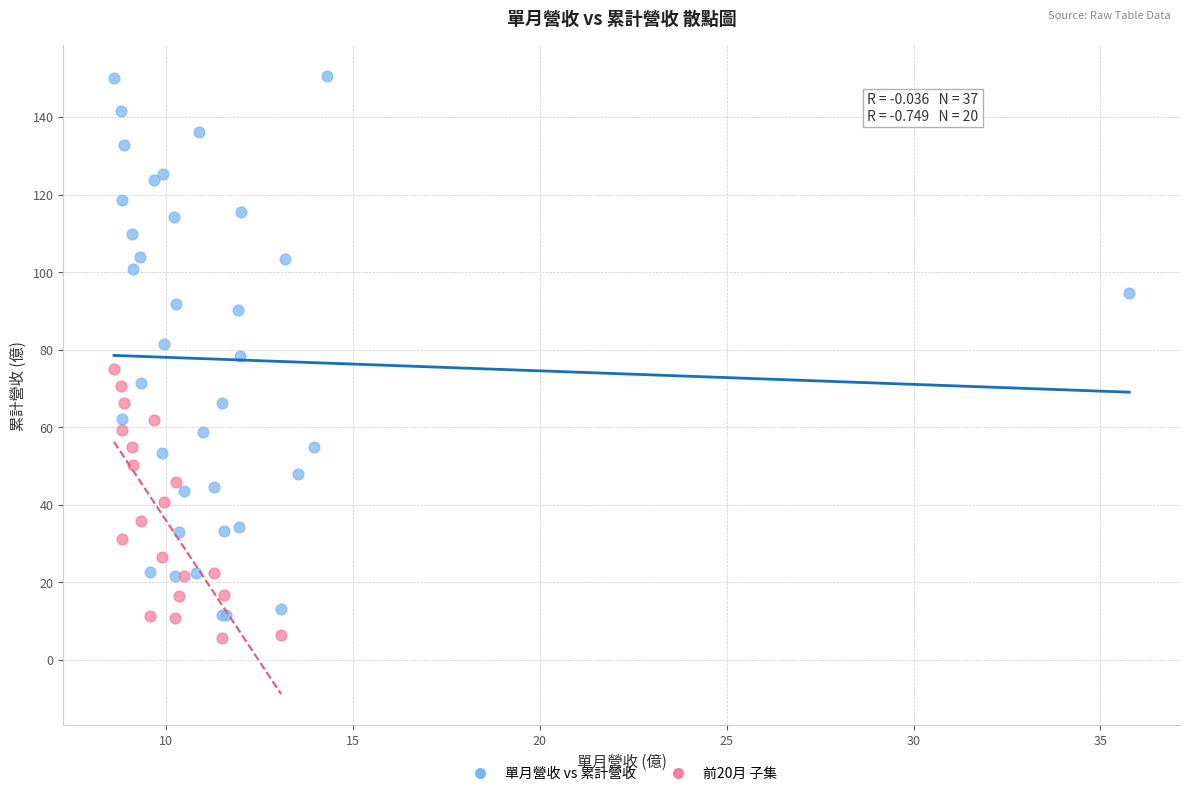

Which series reaches the maximum Y coordinate?

單月營收 vs 累計營收